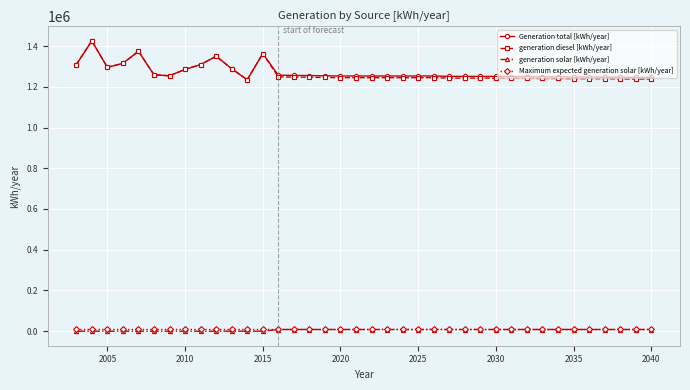

True or false: generation solar [kWh/year] and Generation total [kWh/year] intersect in this chart.

False